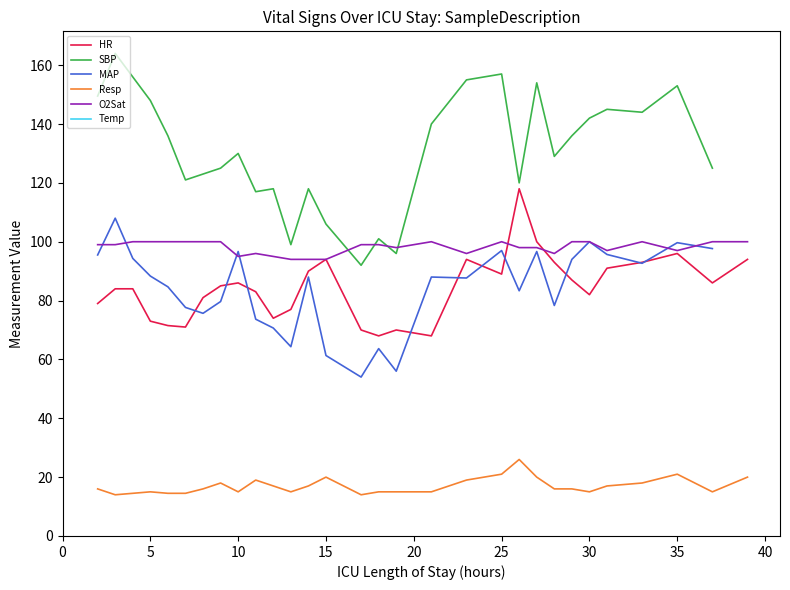

True or false: HR and Resp intersect in this chart.

False